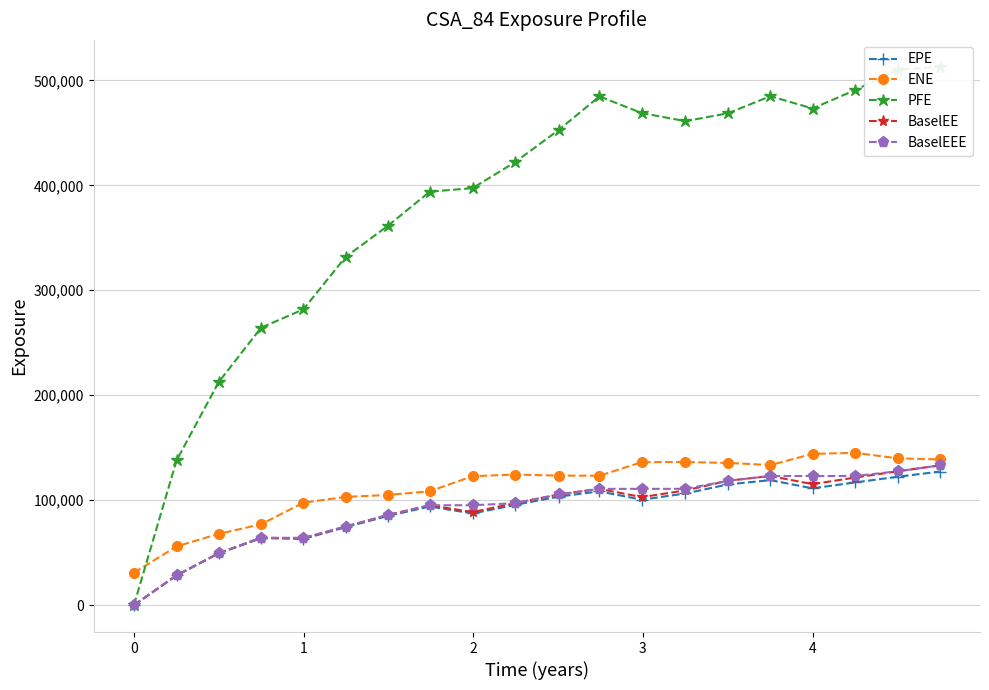

What is the highest value of the ENE series?

145091.0